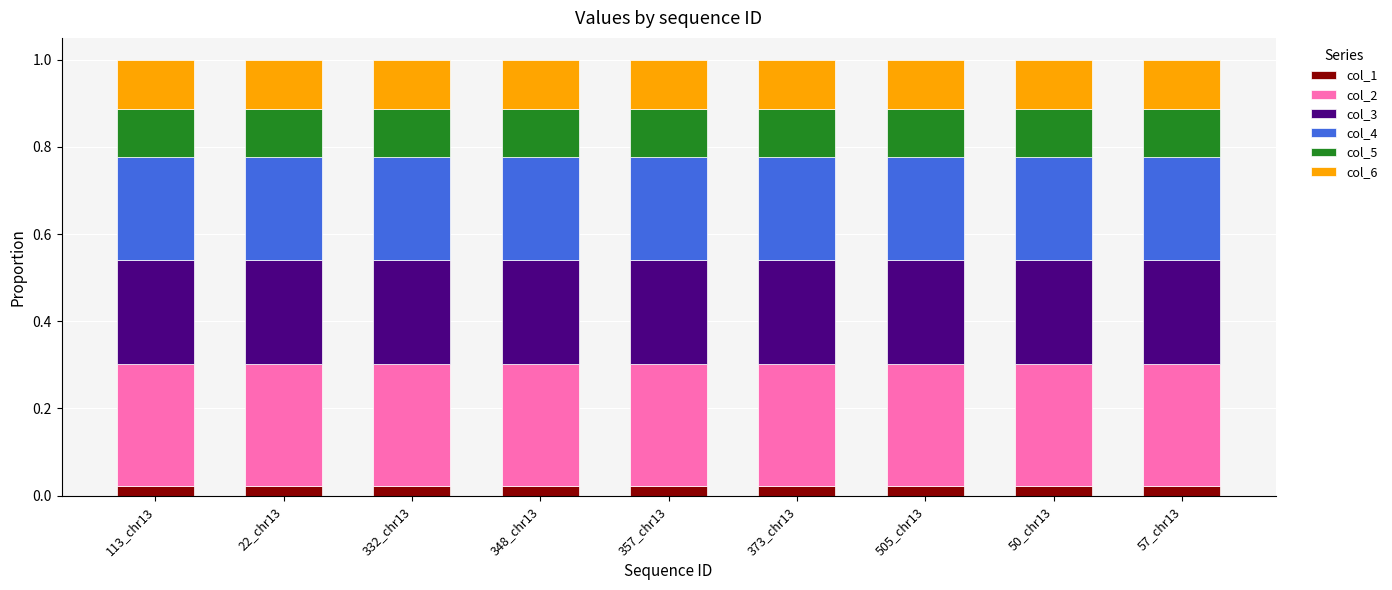

What is the total value across all series at 357_chr13?

1.0